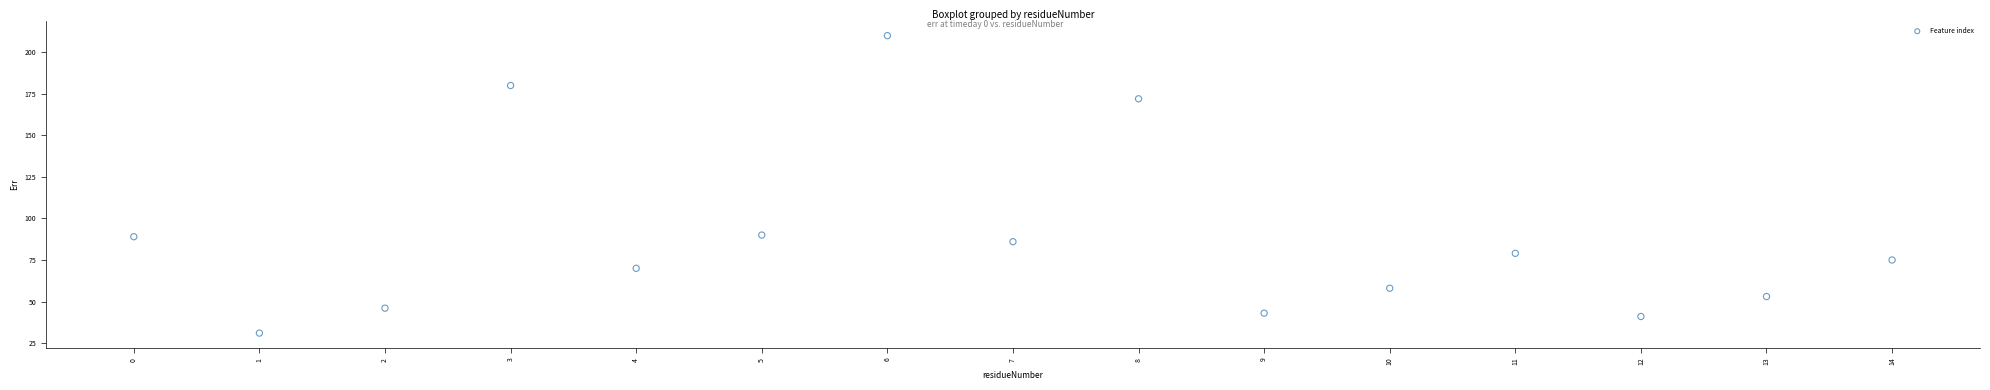

What is the range of Y values (max minus min)?

179